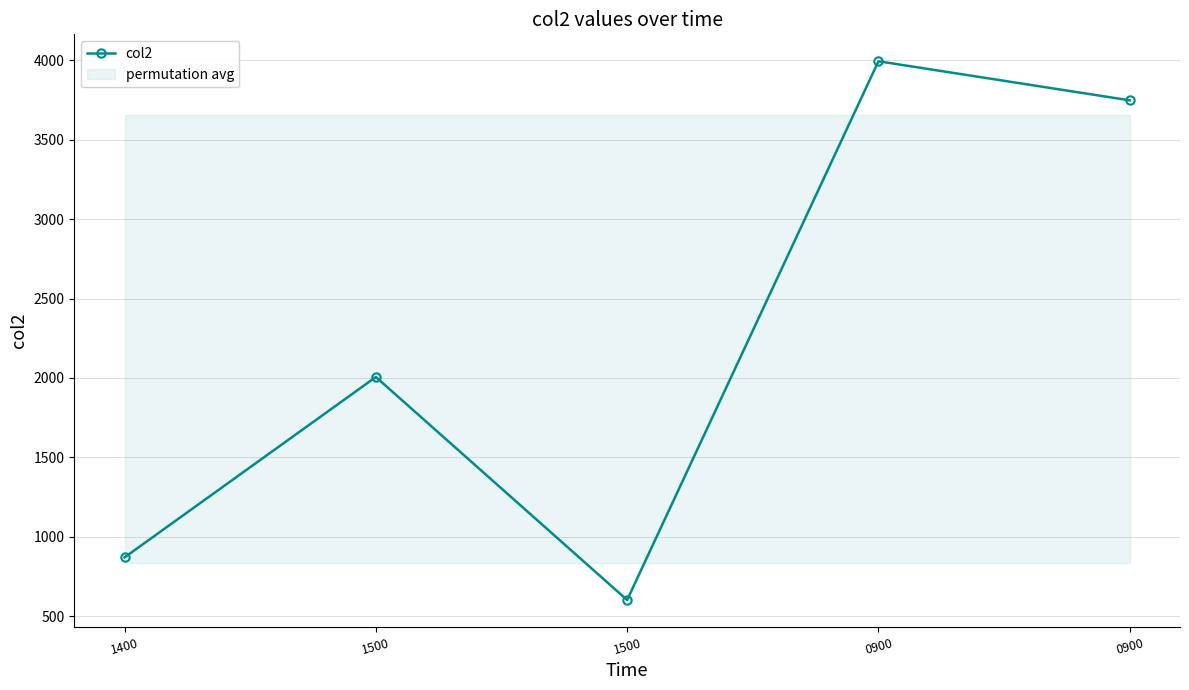

What is the value of the 3rd point from the left?

2006